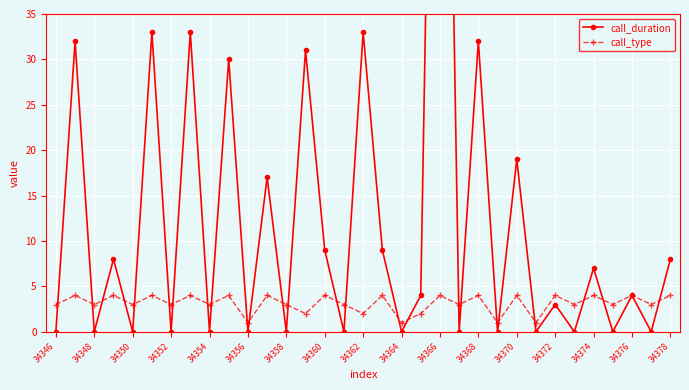

In call_type, how many points are lower than both neighbors (excluding endpoints)?

14